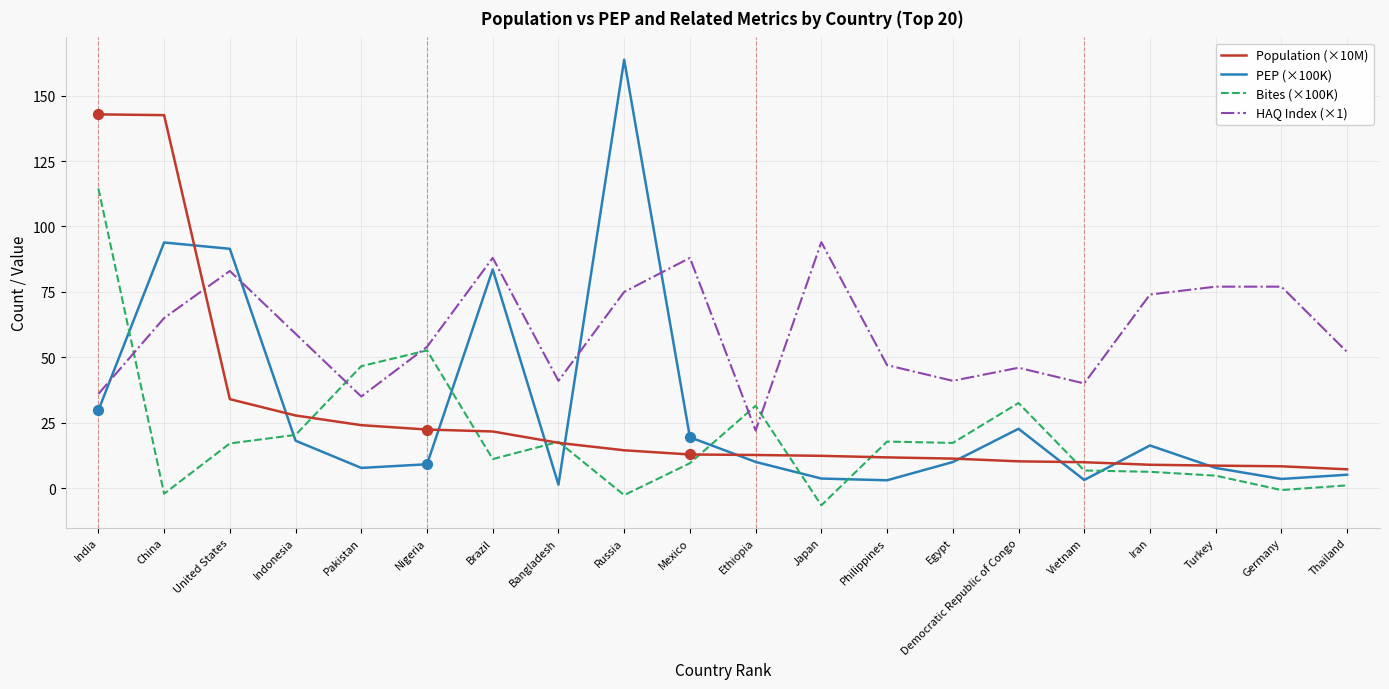

Which series has the largest range (max minus min)?

PEP (×100K)